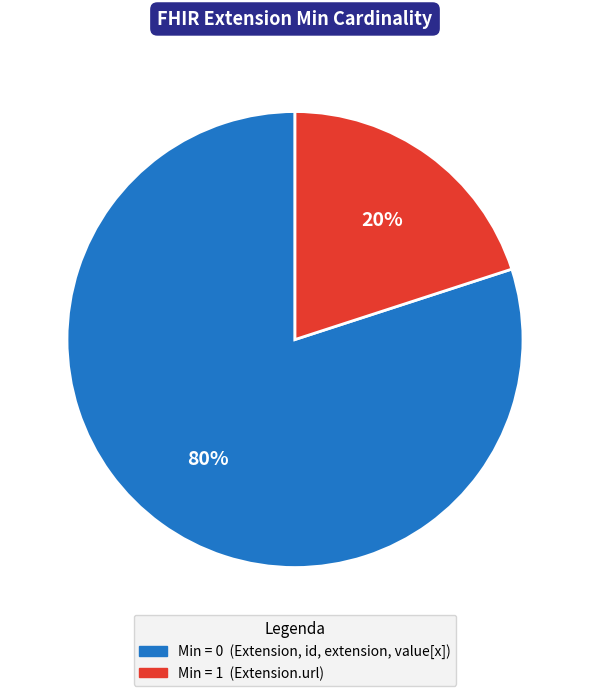

Is there a majority slice in this chart?

Yes